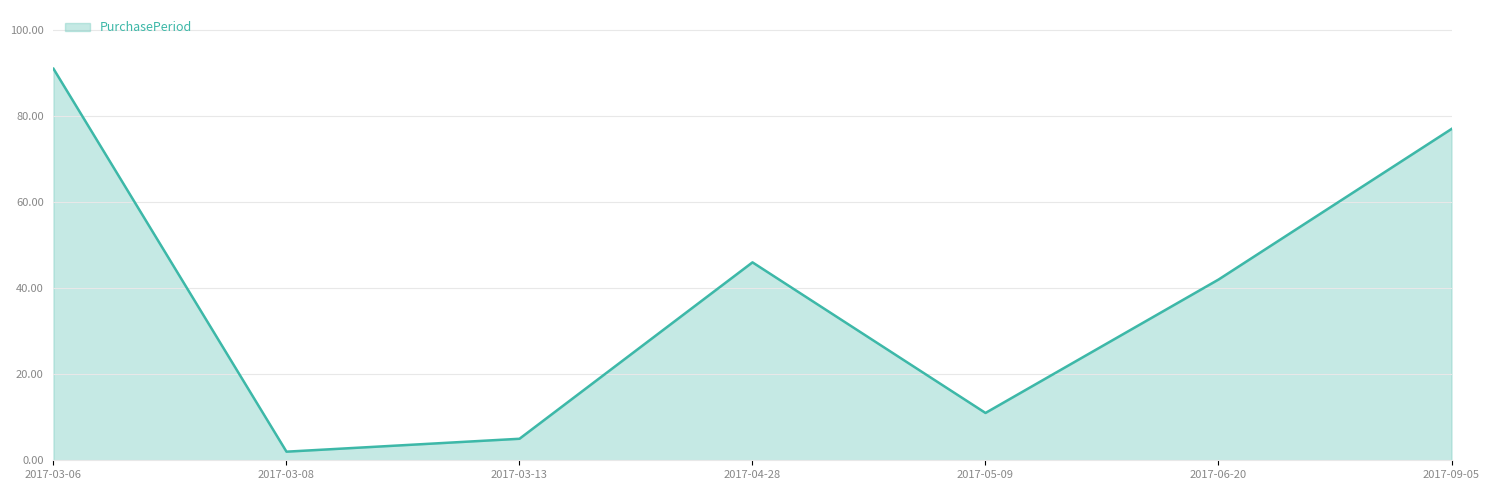

Which category has the lowest value across all series?

2017-03-08